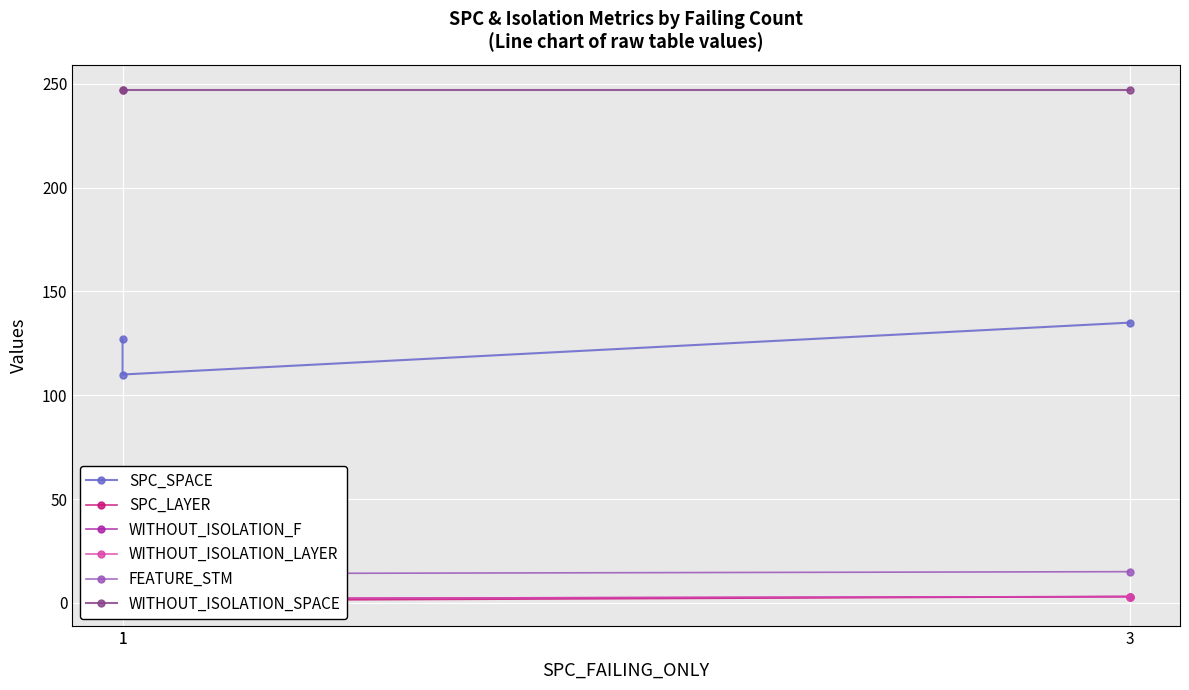

How many distinct data groups are displayed?

6